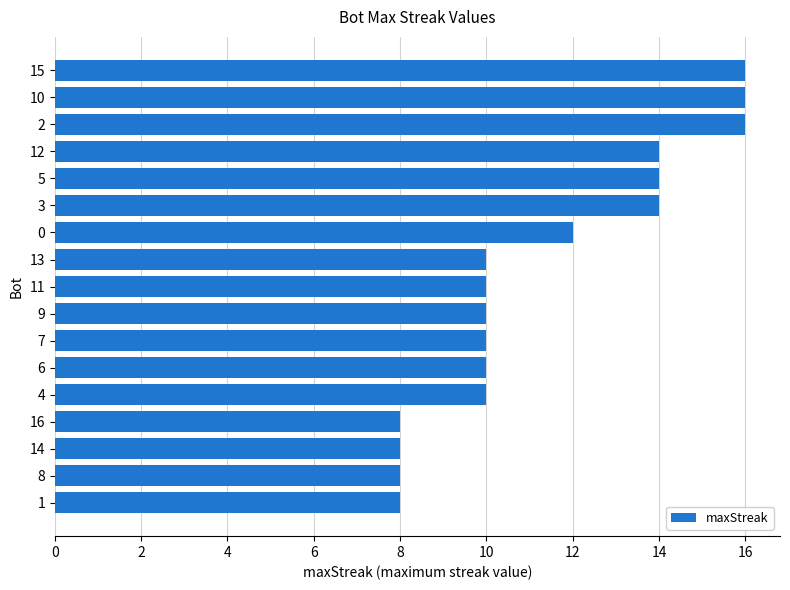

Where is the data nearest to the value 12?

0